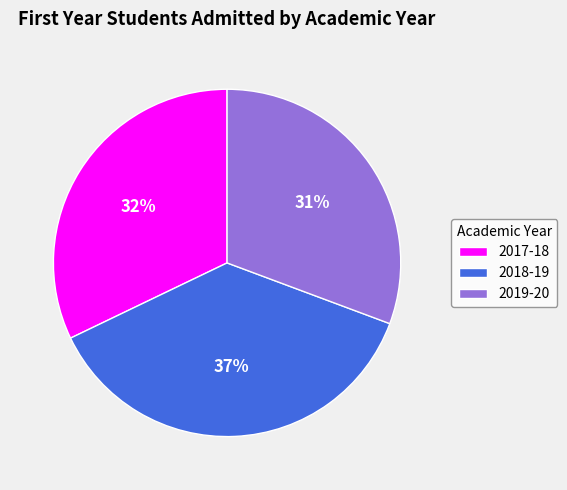

To the nearest percent, what is the difference between the 2017-18 and 2019-20 slice percentages?

1%